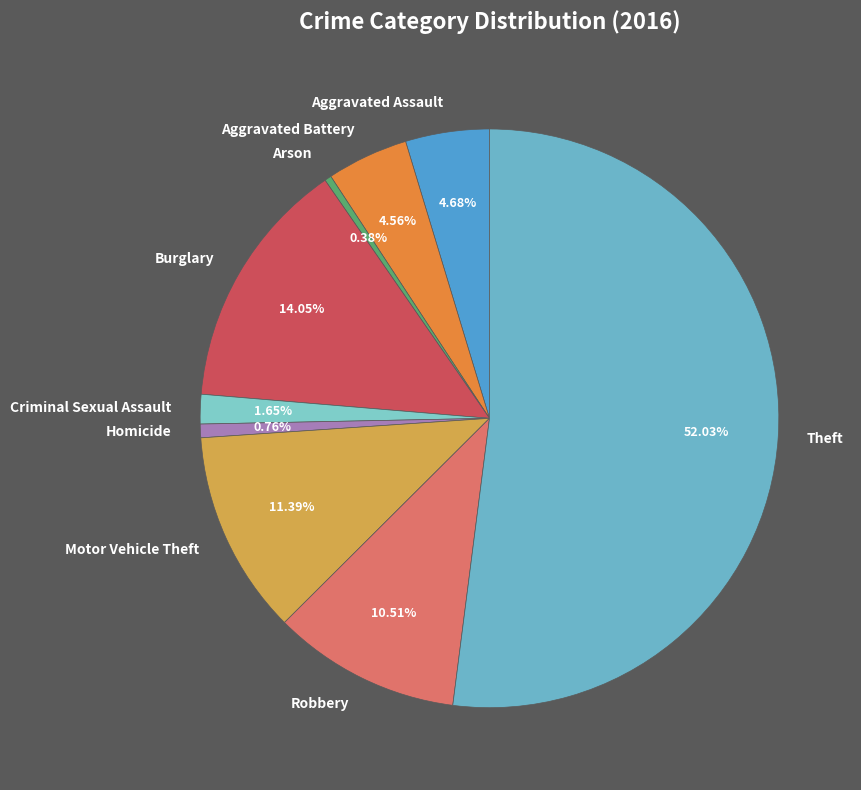

Is Criminal Sexual Assault the majority of the pie?

No